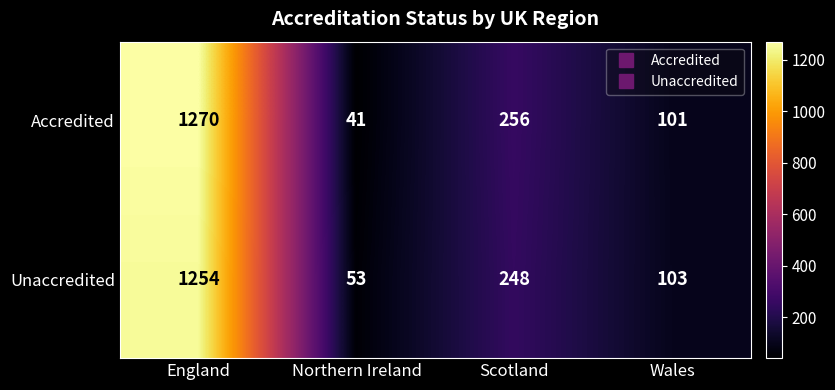

Reading right to left, list all the values displayed in this chart.

Accredited: Wales=101	Scotland=256	Northern Ireland=41	England=1270
Unaccredited: Wales=103	Scotland=248	Northern Ireland=53	England=1254